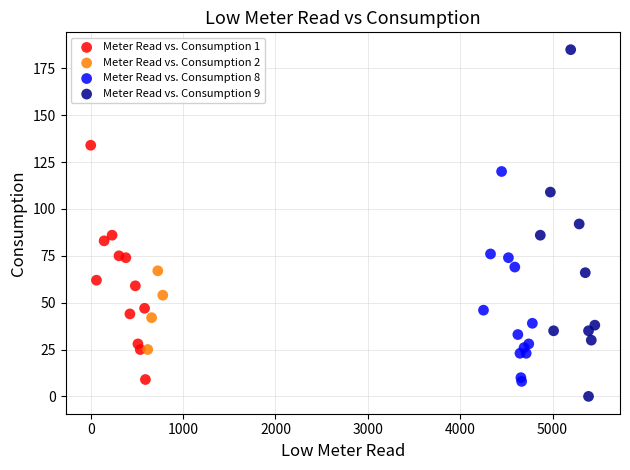

Which series contains the highest Y value?

Meter Read vs. Consumption 9